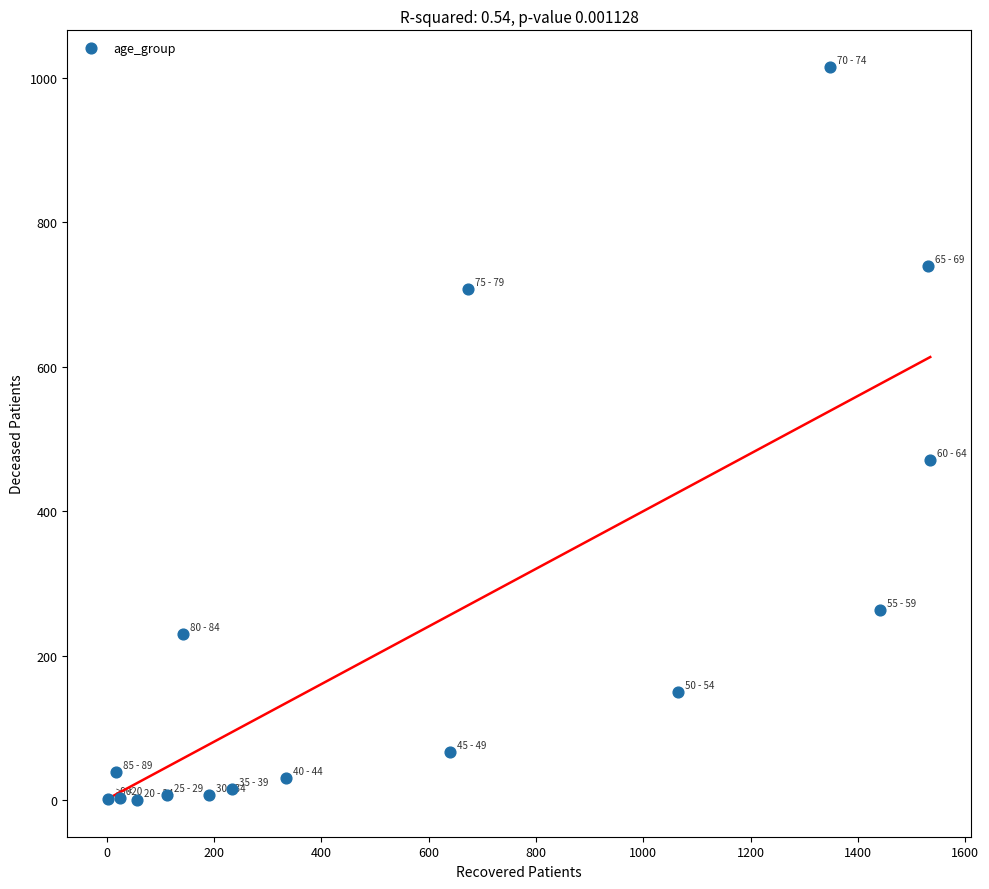

What is the range of Y values (max minus min)?

1015